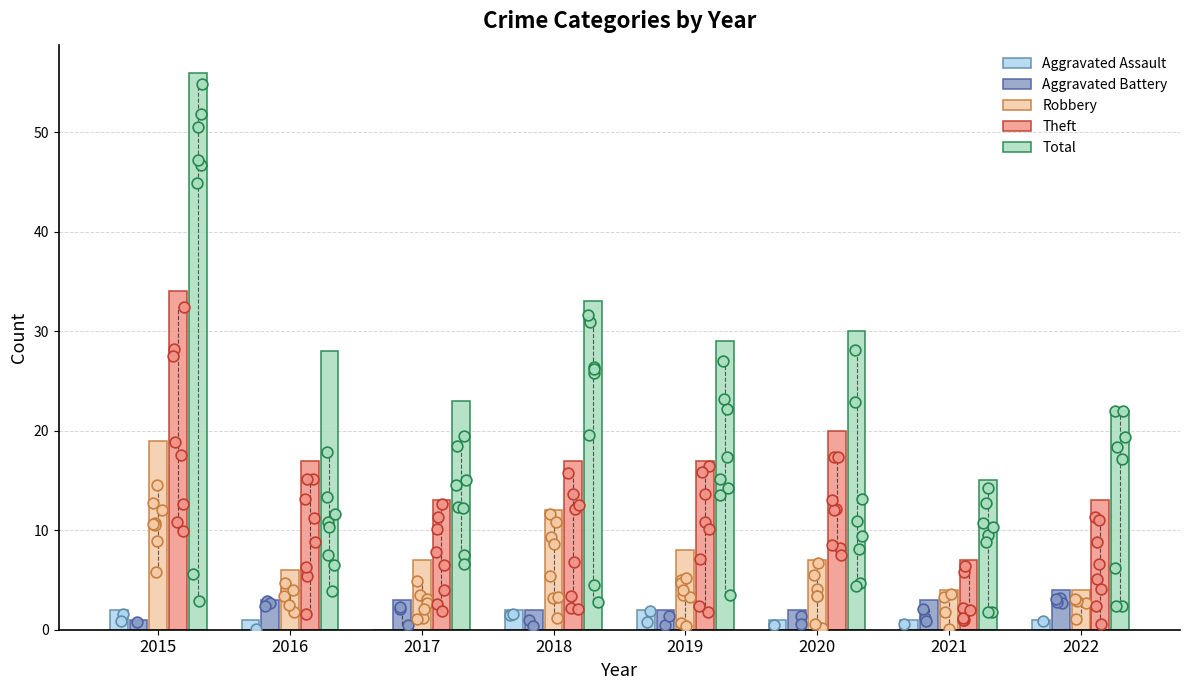

Which series has the widest spread of Y values?

Total